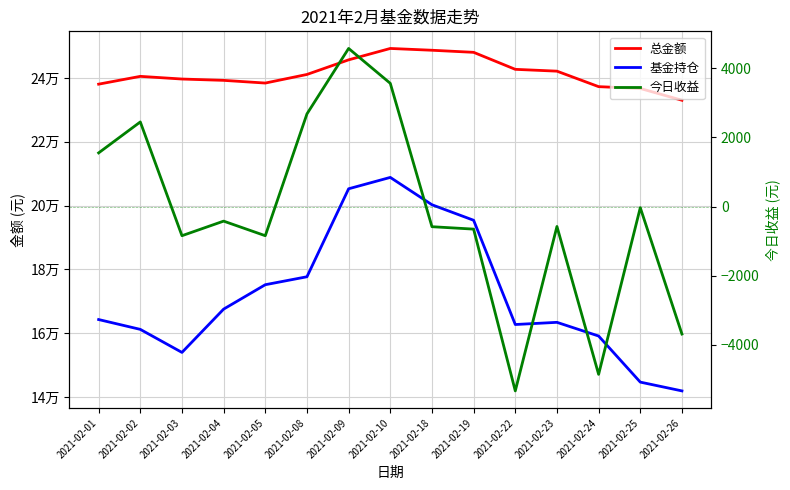

Does the chart have visible grid lines?

Yes